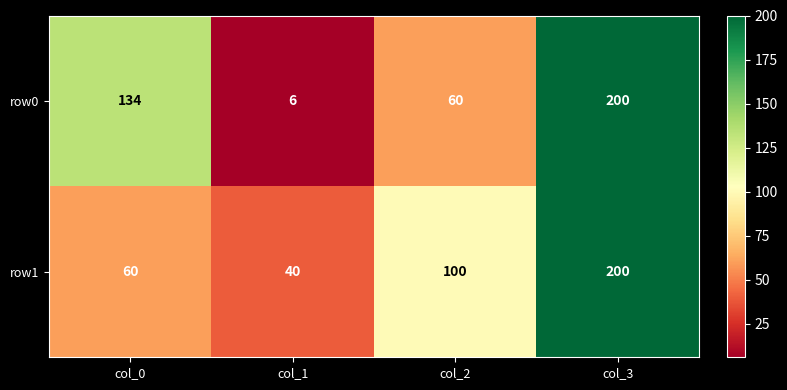

What is the total value across all series at col_2?

160